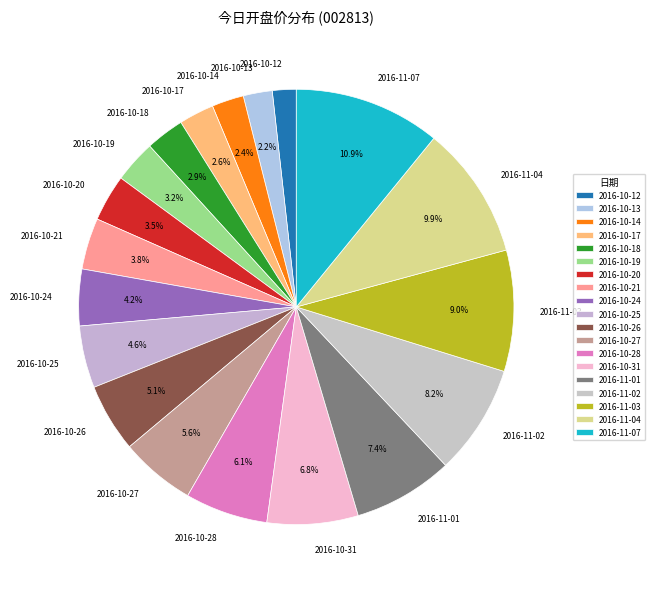

Between 2016-11-01 and 2016-10-28, which is larger?

2016-11-01